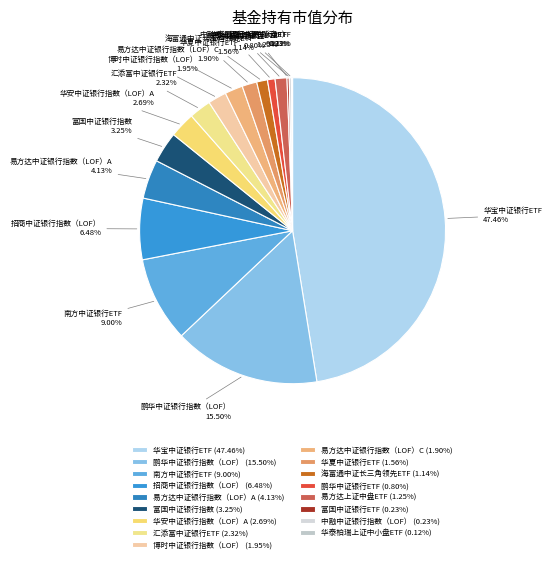

Which has a higher value, 华安中证银行指数（LOF）A or 博时中证银行指数（LOF）?

华安中证银行指数（LOF）A